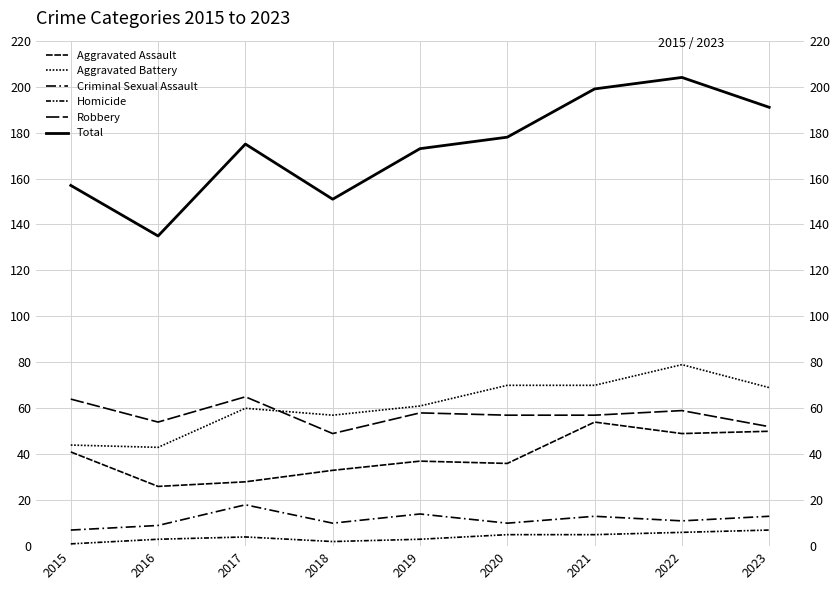

True or false: Homicide and Robbery cross at least once.

False